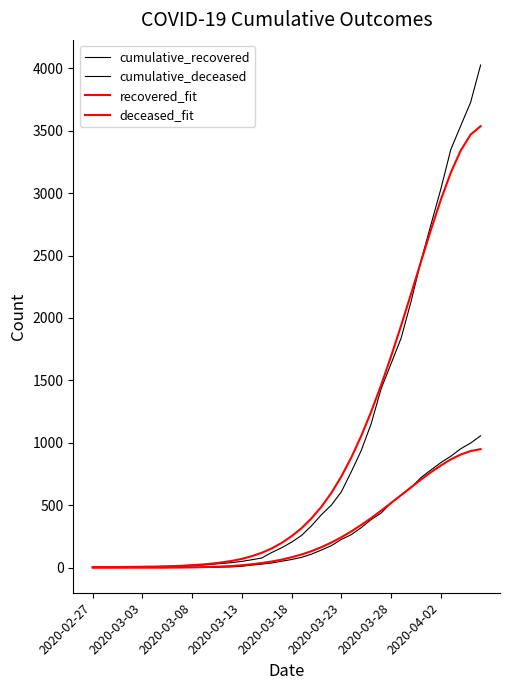

Reading left to right, what are all the values shown in this chart?

cumulative_recovered: 3	4	4	4	5	6	8	9	9	10	14	20	27	33	40	50	63	77	121	159	204	258	335	424	501	607	768	938	1153	1433	1634	1836	2129	2455	2745	3032	3348	3539	3728	4026
cumulative_deceased: 0	0	0	0	0	0	0	0	0	1	2	2	2	4	6	11	20	28	37	51	65	82	108	141	176	226	264	320	385	437	519	580	640	721	782	841	892	952	998	1056
recovered_fit: 4	4	4	5	6	7	8	10	12	15	20	25	32	42	54	70	92	119	154	198	252	316	395	488	599	730	882	1055	1249	1462	1693	1937	2191	2449	2704	2946	3163	3341	3469	3536
deceased_fit: 0	0	0	0	0	0	0	0	1	1	2	4	6	9	13	19	27	37	49	64	83	105	132	164	201	243	290	342	397	456	518	580	643	705	764	818	867	906	934	949